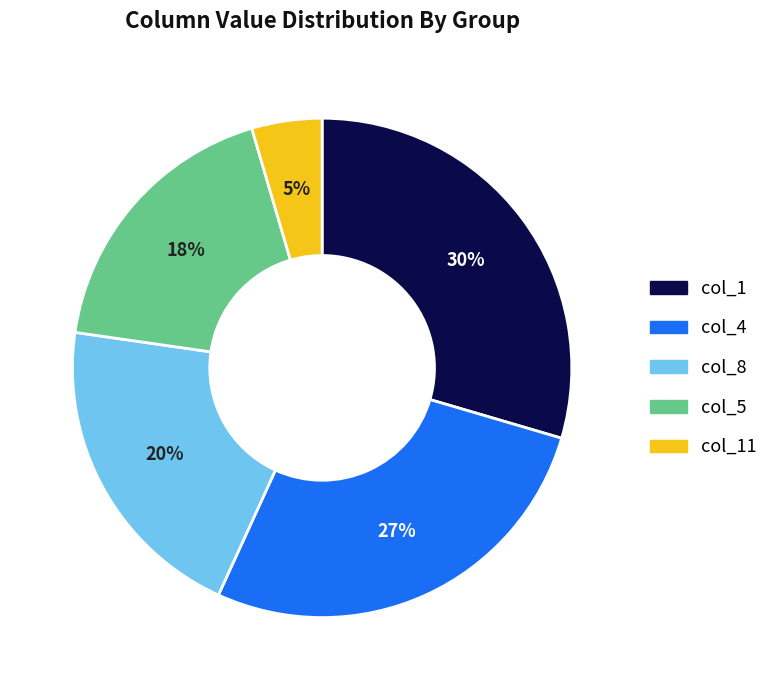

To the nearest percent, what is the difference between the largest and smallest slice percentages?

25%